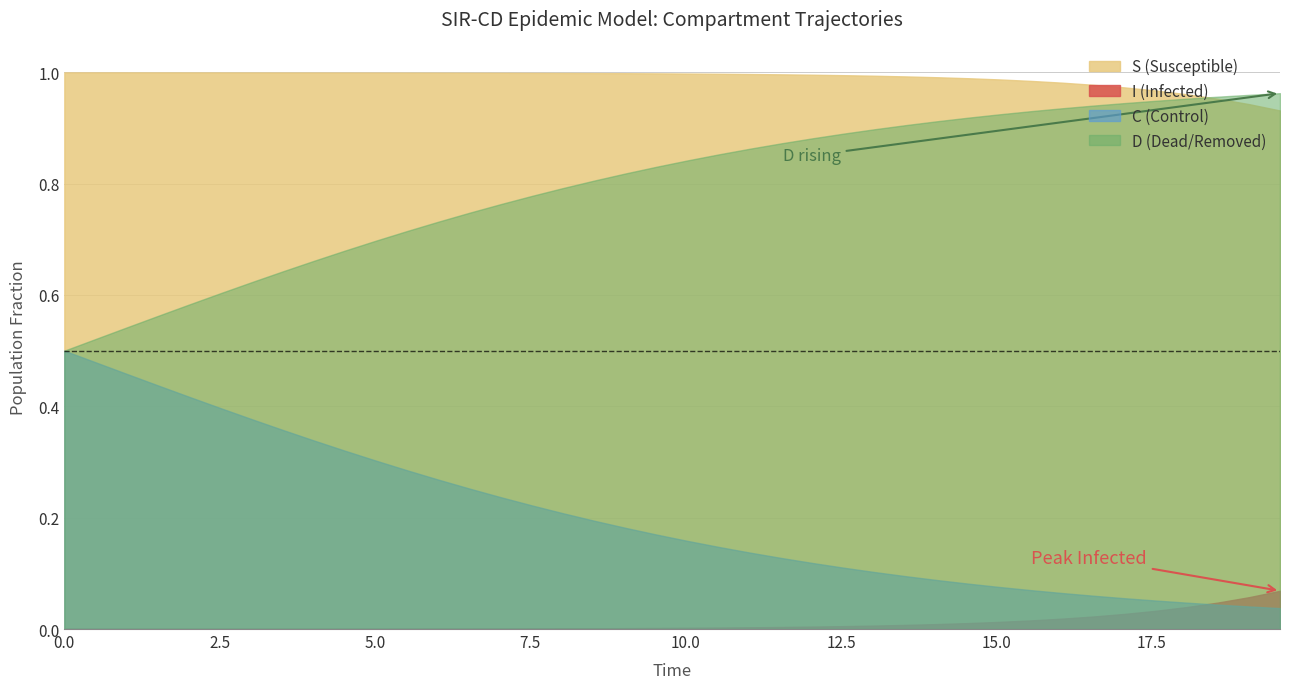

Count the number of data series in this chart.

4